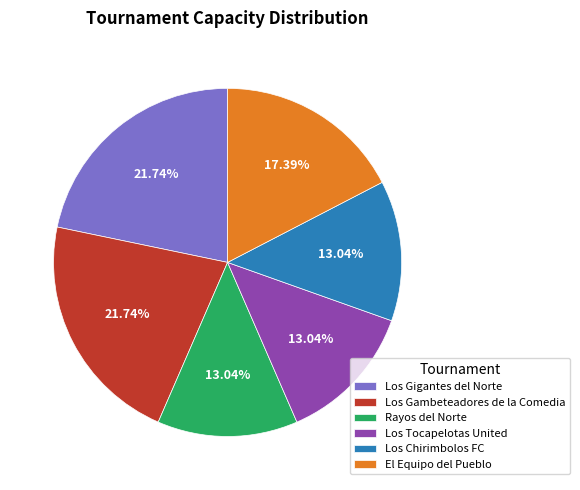

What percentage is the Los Tocapelotas United slice, to the nearest percent?

13%